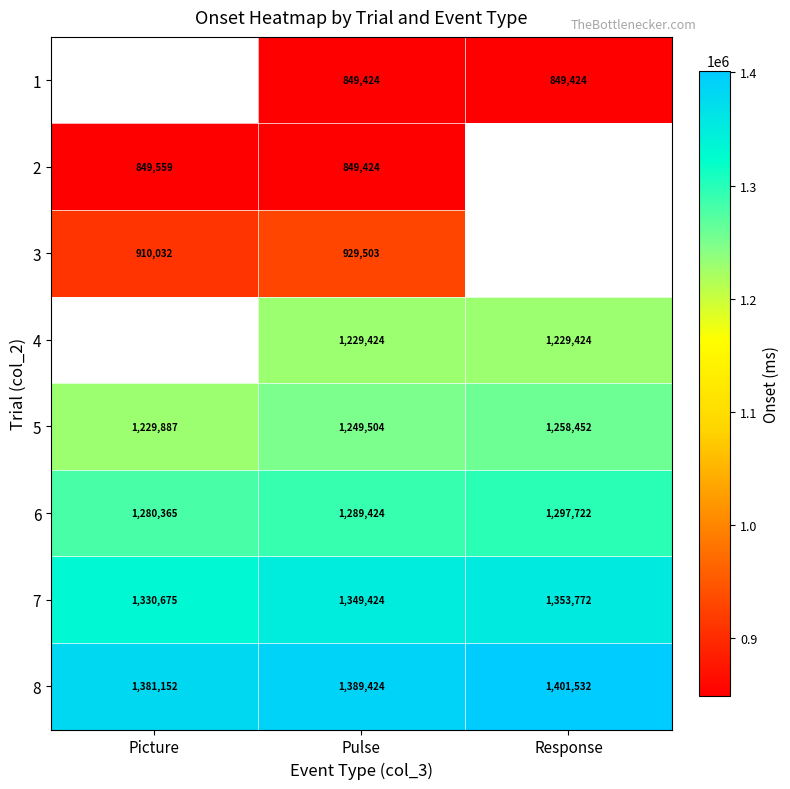

Count the 8 values in the range 1381152 to 1401532.

3